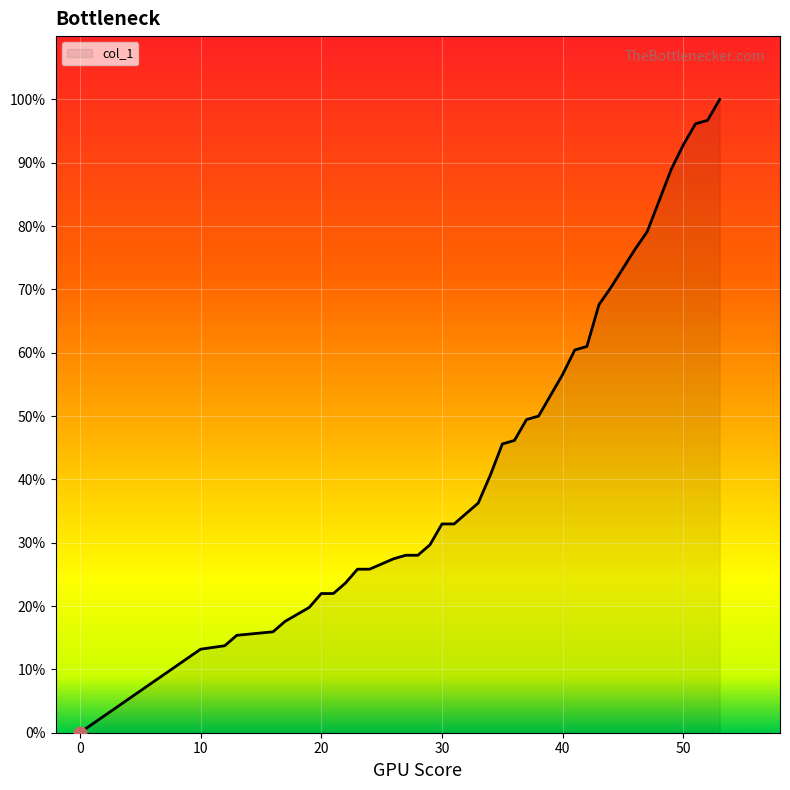

What is the maximum value shown in the chart?

100.0